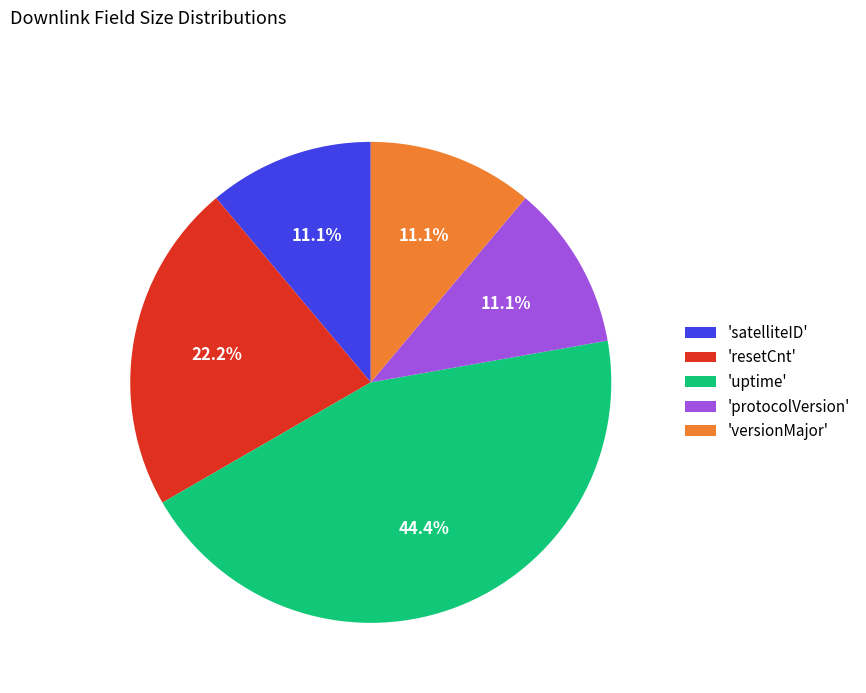

Between 'uptime' and 'satelliteID', which is larger?

'uptime'